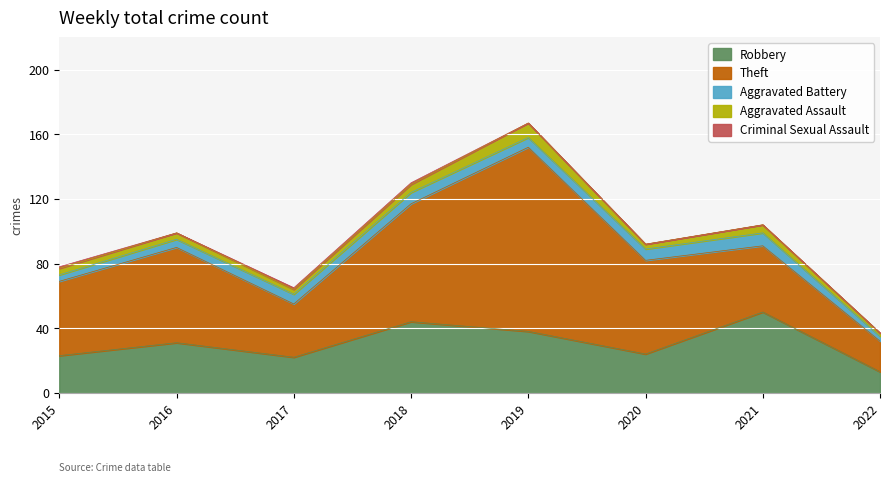

Rank the categories by Robbery value from highest to lowest.

2021, 2018, 2019, 2016, 2020, 2015, 2017, 2022